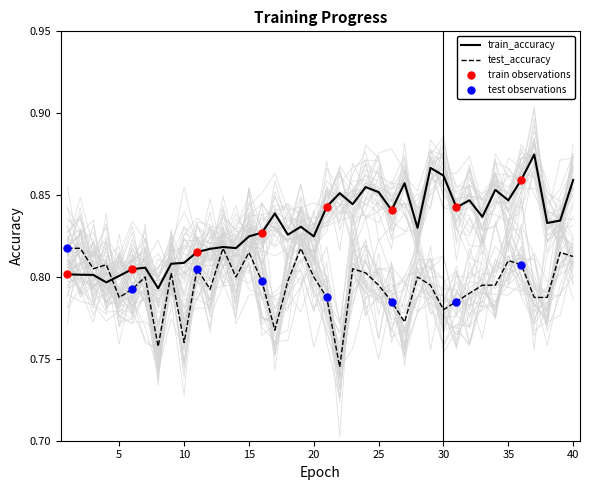

What is the total value across all series at 36?

1.7